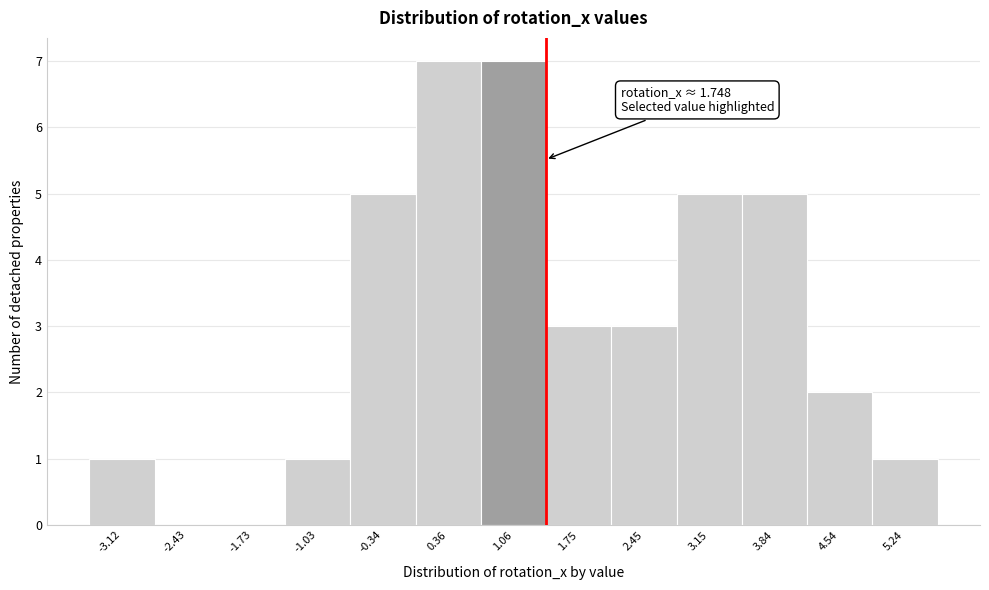

Reading right to left, what are all the values shown in this chart?

5.24=1	4.54=2	3.84=5	3.15=5	2.45=3	1.75=3	1.06=7	0.36=7	-0.34=5	-1.03=1	-1.73=0	-2.43=0	-3.12=1